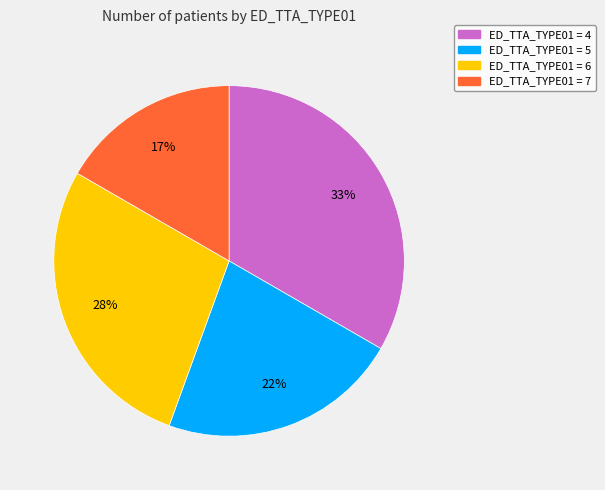

Does any single category account for the majority?

No